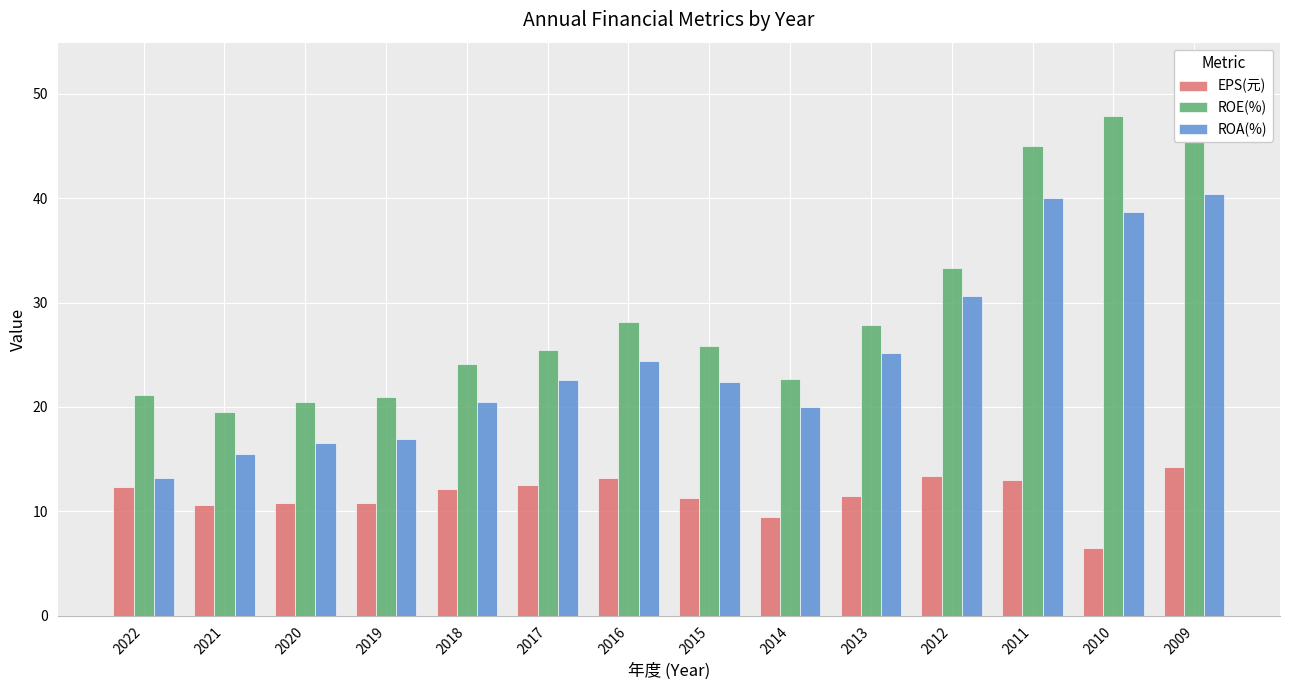

Does the chart contain stacked bars?

No